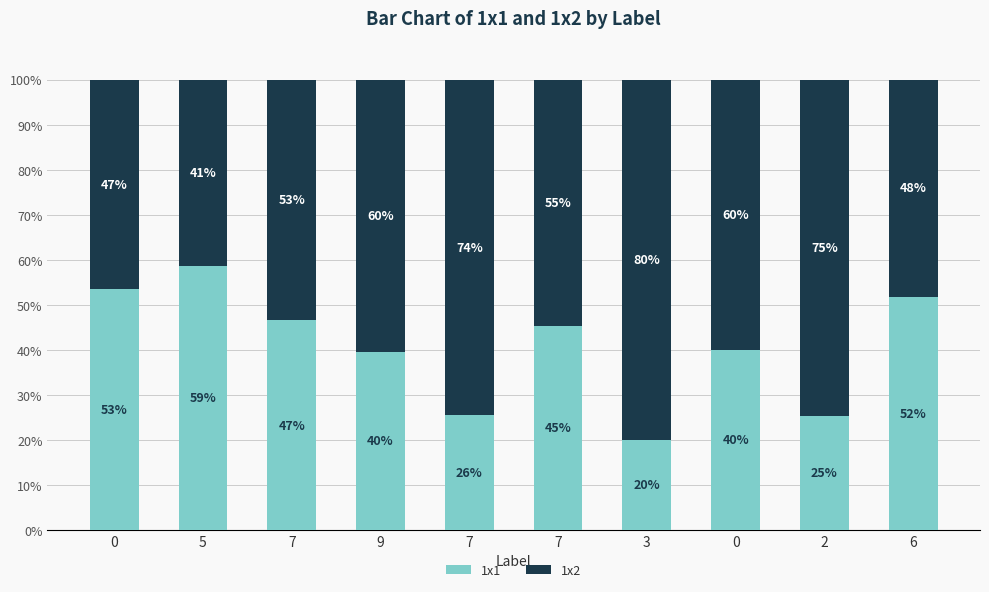

Does the chart contain stacked bars?

Yes